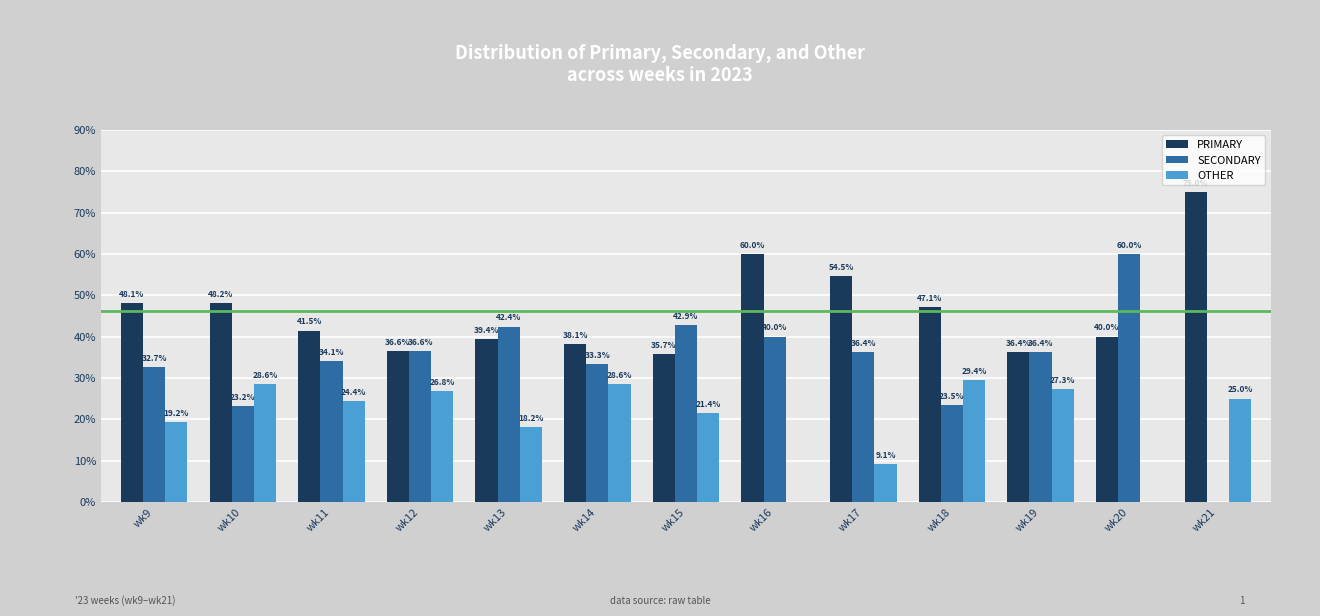

What is the total value across all series at wk13?

100.0